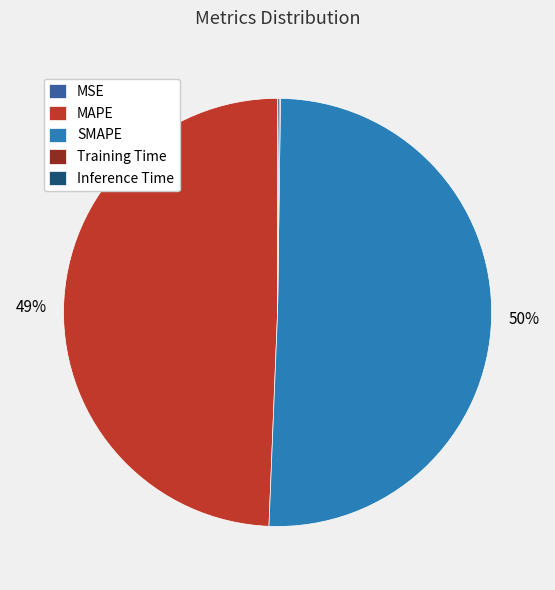

The SMAPE slice represents 50% of the pie. True or false?

True